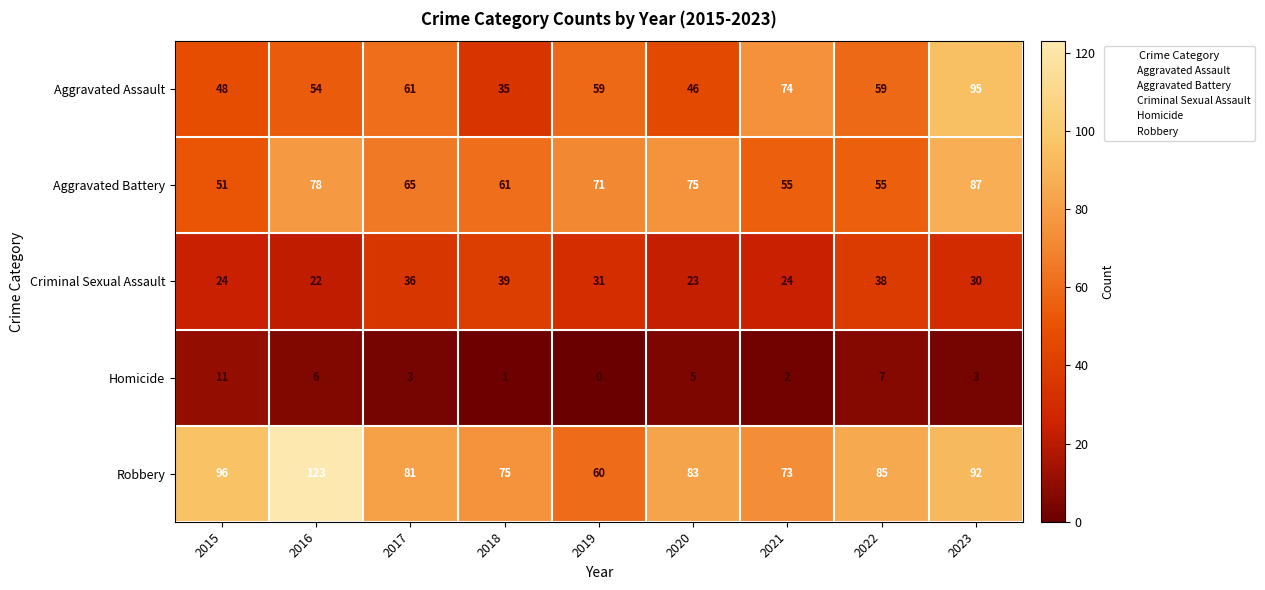

Which label corresponds to the largest value in the chart?

2016